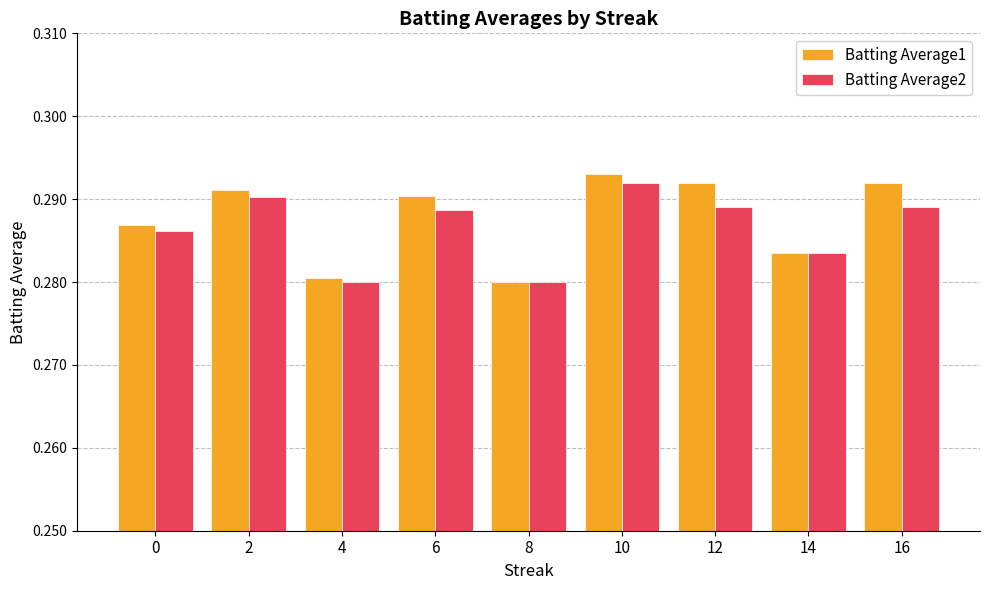

At which category is the sum across all series the highest?

10